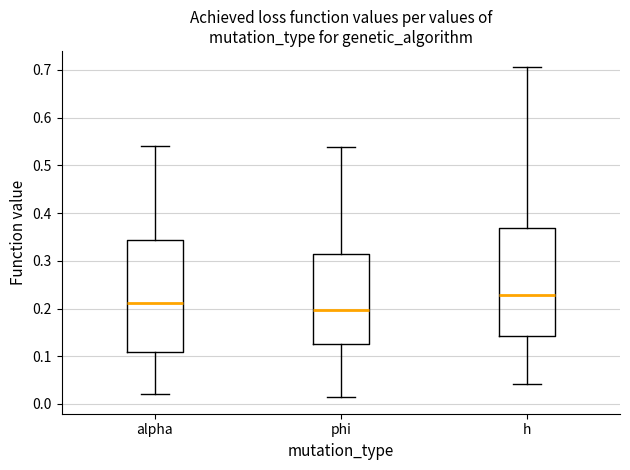

Reading left to right, transcribe this box plot: for each box, give where its median line is, the range the box spans, and where its two whiskers end, as read against the y-axis. The values are not printed on the chart, so give them approximately, as read against the axis.

alpha: median 0.21, box 0.11 to 0.34, whiskers 0.02 to 0.54
phi: median 0.20, box 0.13 to 0.31, whiskers 0.01 to 0.54
h: median 0.23, box 0.14 to 0.37, whiskers 0.04 to 0.71